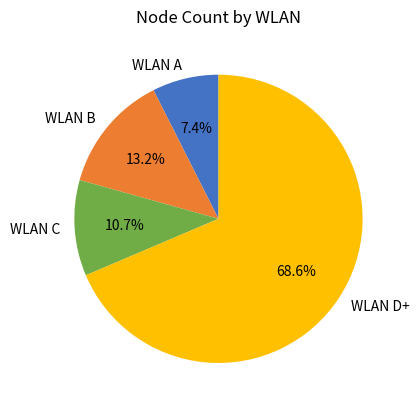

Which category has the smallest portion of the pie?

WLAN A